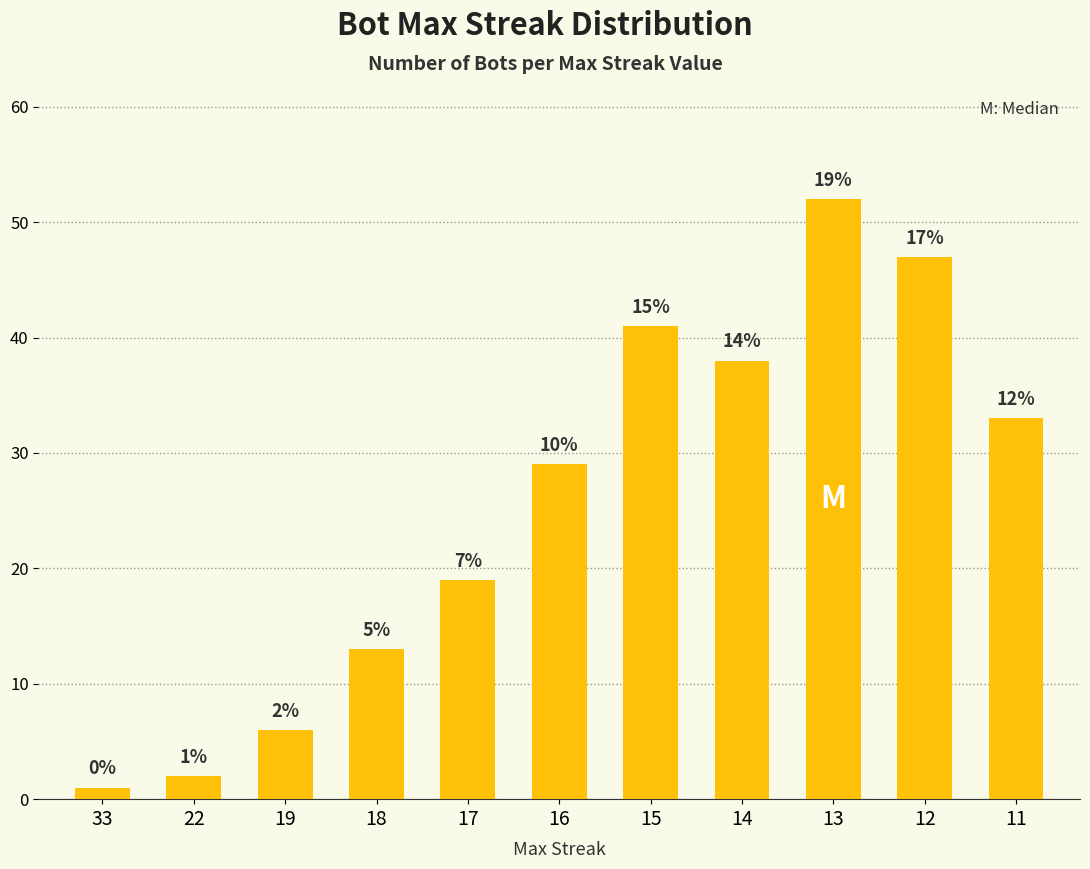

Which category has the highest value across all series?

13